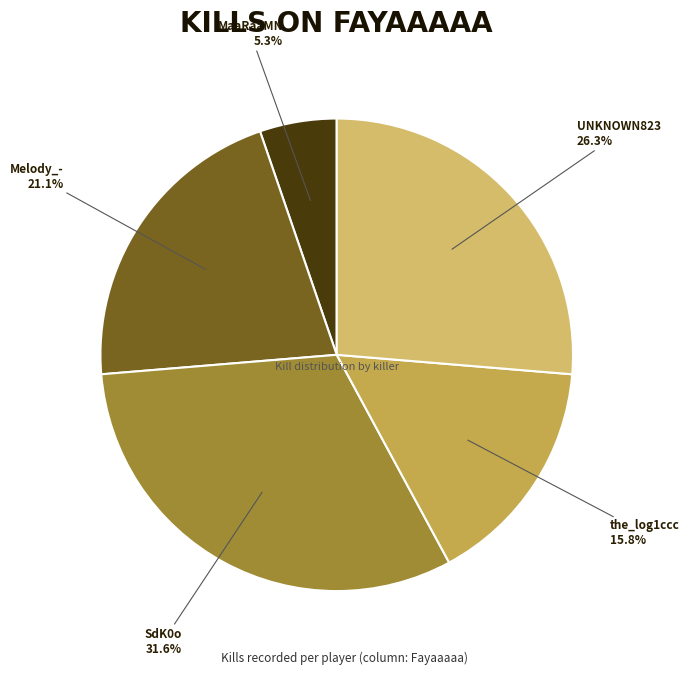

Count the number of slices in the pie.

5